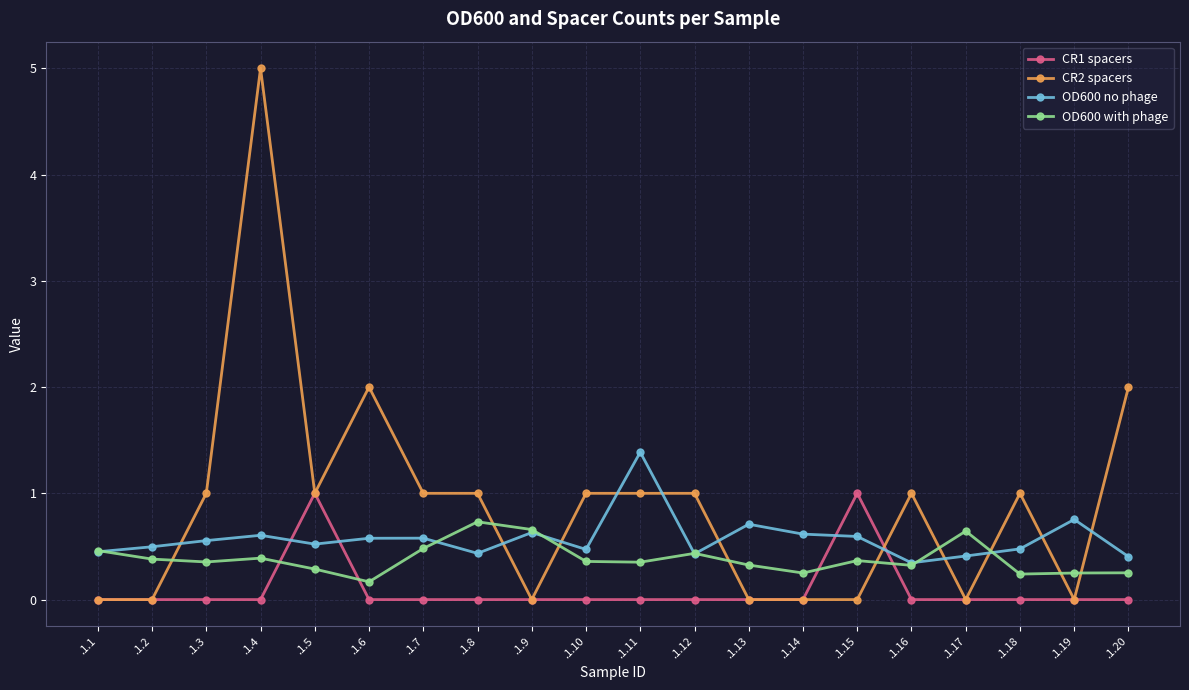

What are all the series names shown in the legend?

CR1 spacers, CR2 spacers, OD600 no phage, OD600 with phage